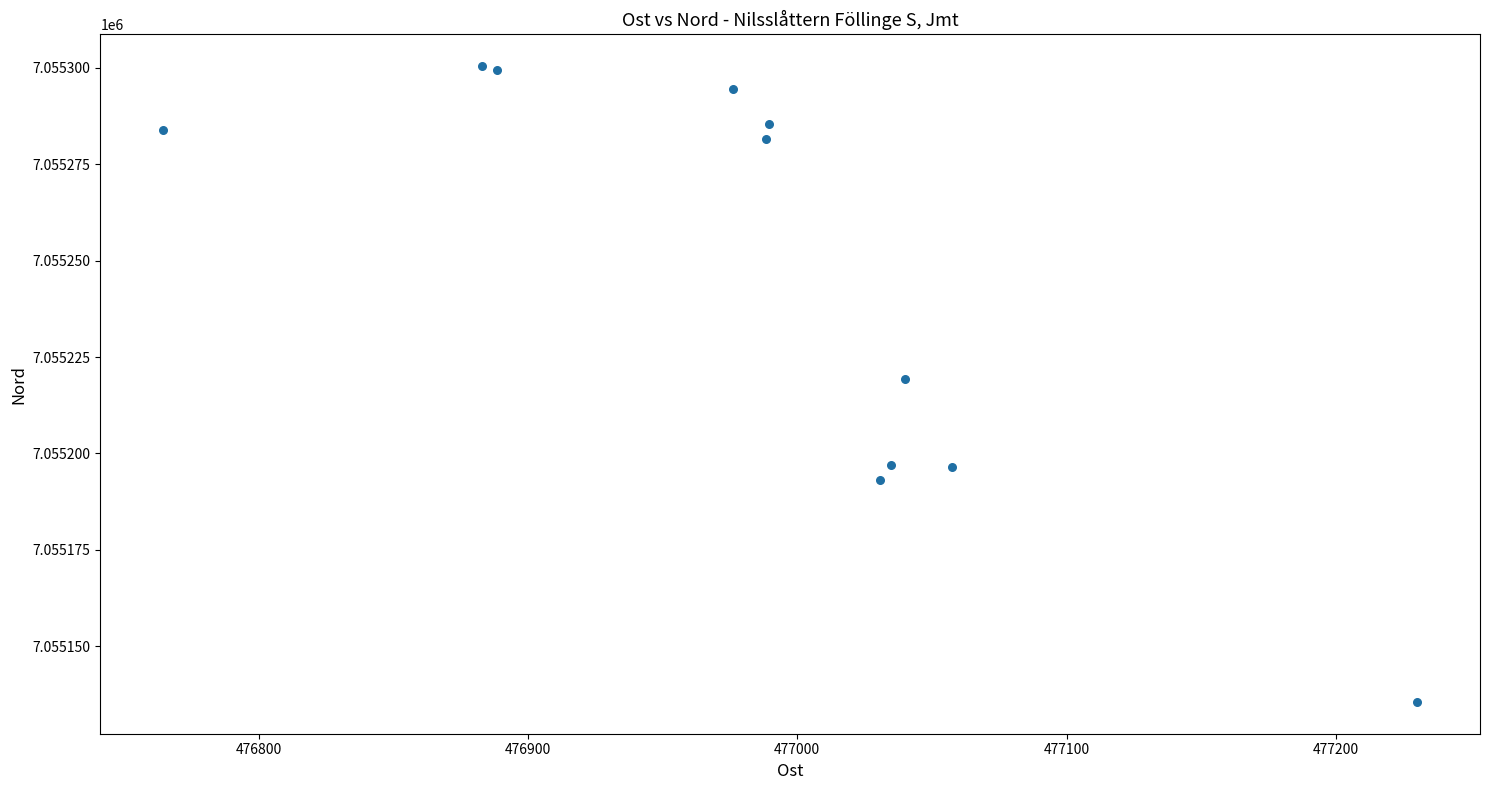

What is the average X value?

476989.4